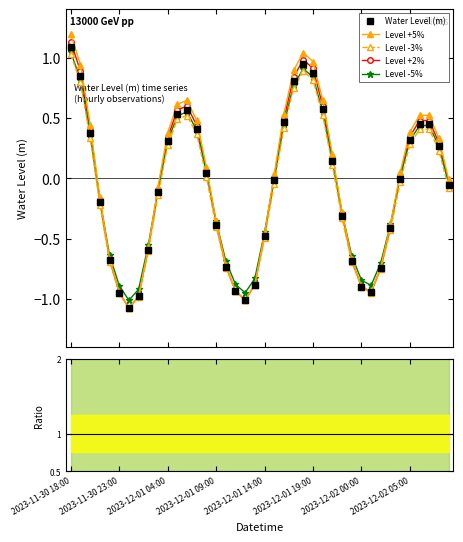

Where does the Level -5% series first go above 0?

2023-11-30 18:00